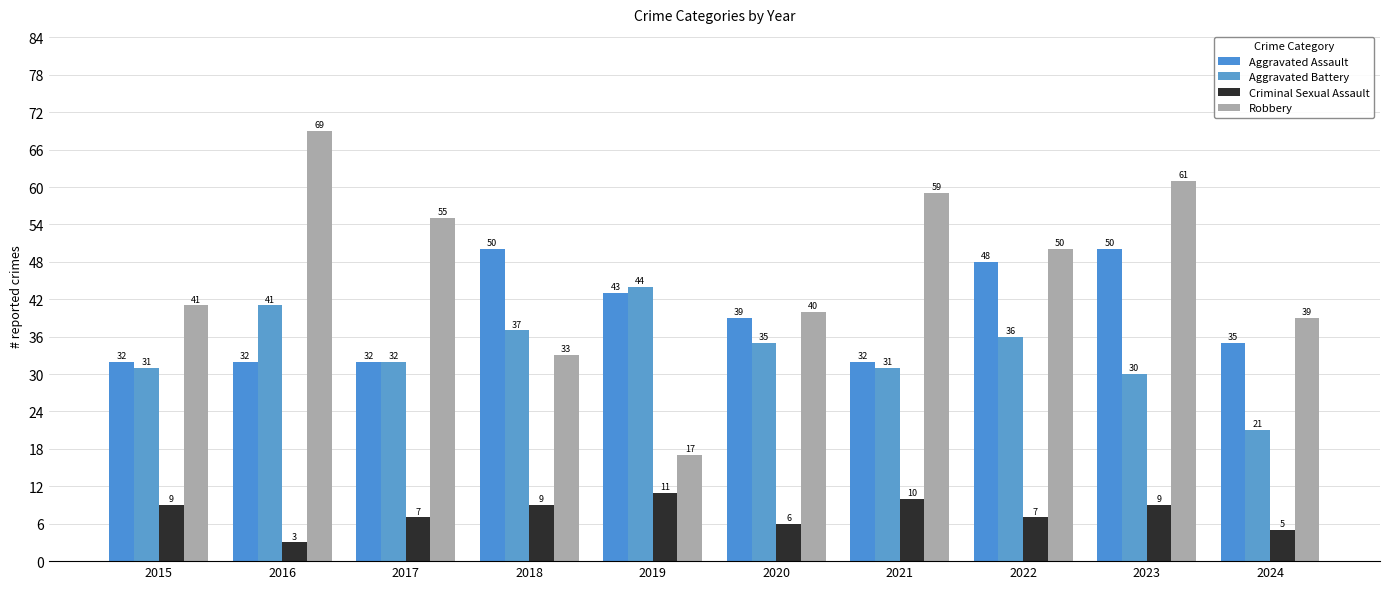

At which label does Robbery first exceed 50?

2016